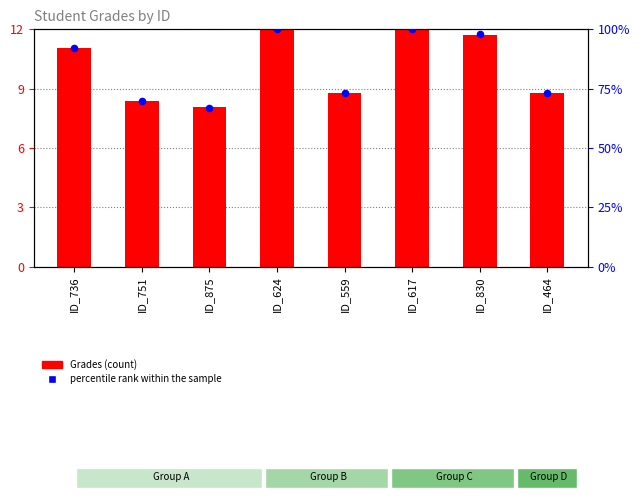

Which series reaches the minimum Y coordinate?

Grades (scaled)